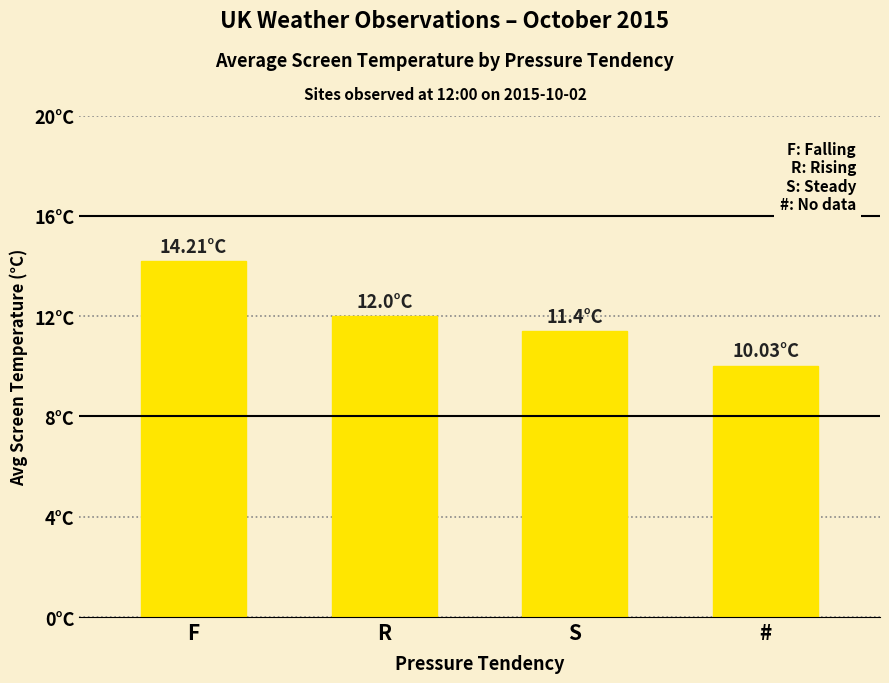

Reading left to right, extract all data points from this chart.

14.2	12.0	11.4	10.0